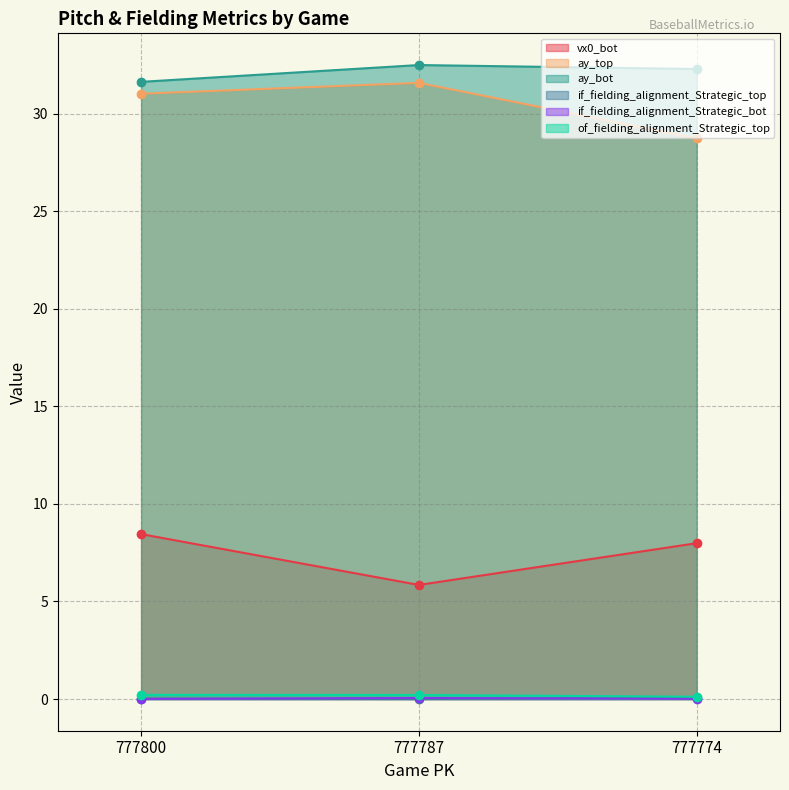

What is the total value across all series at 777800?

71.4